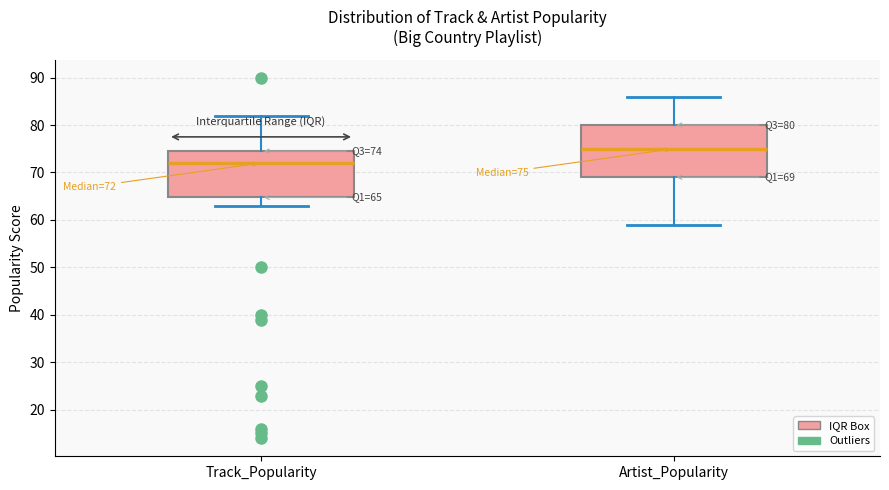

Comparing the boxes themselves (not the whiskers), which one is the tallest?

Artist_Popularity